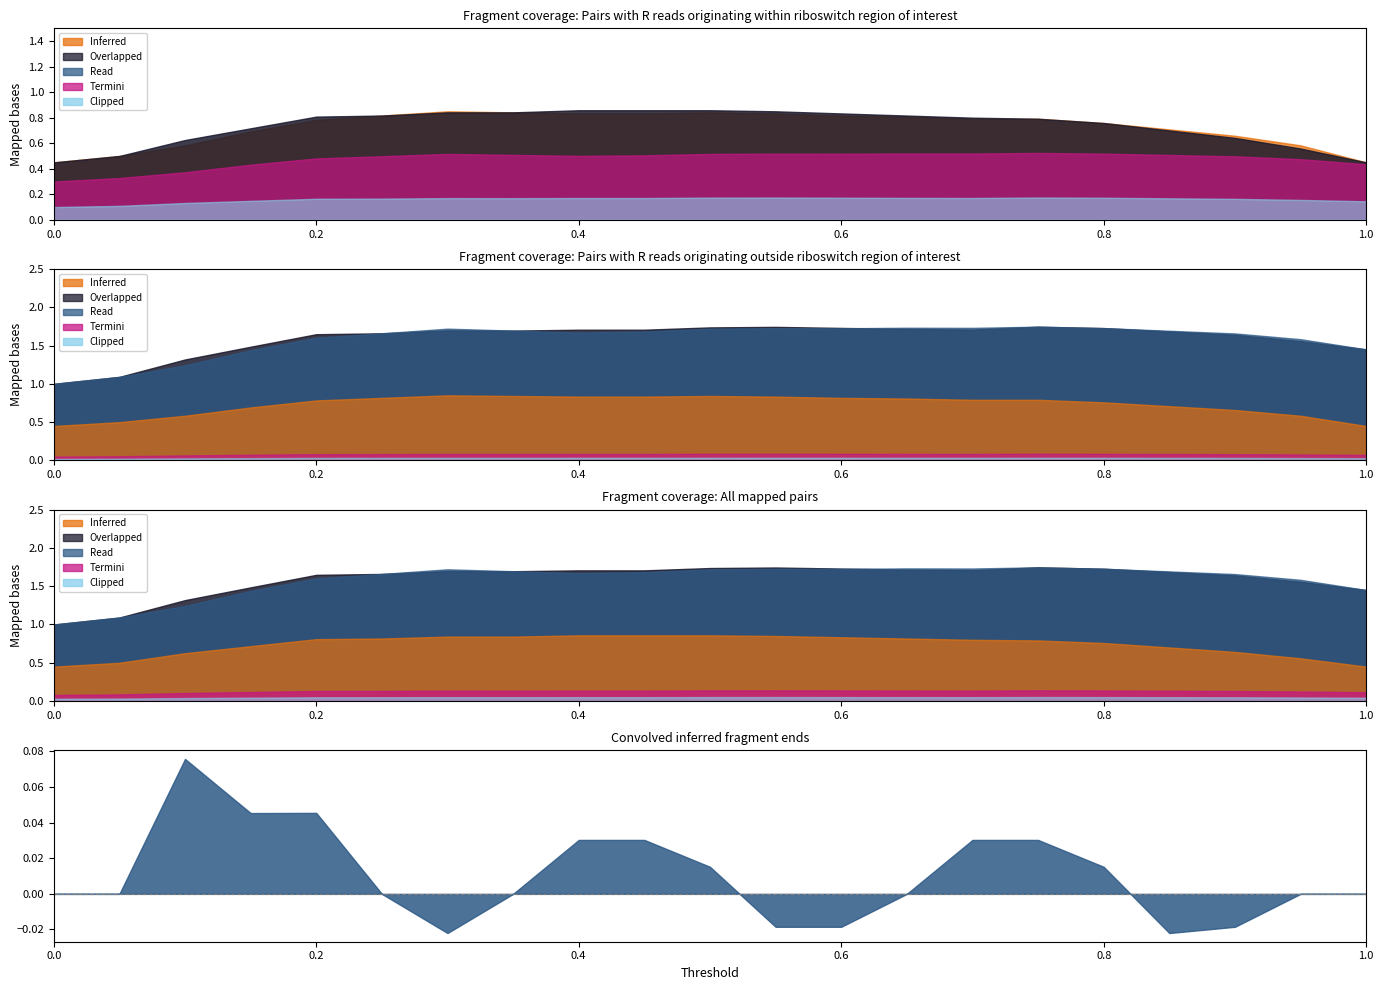

What is the sum of the sum_baseline values at 0.4 and 0.75?

3.4